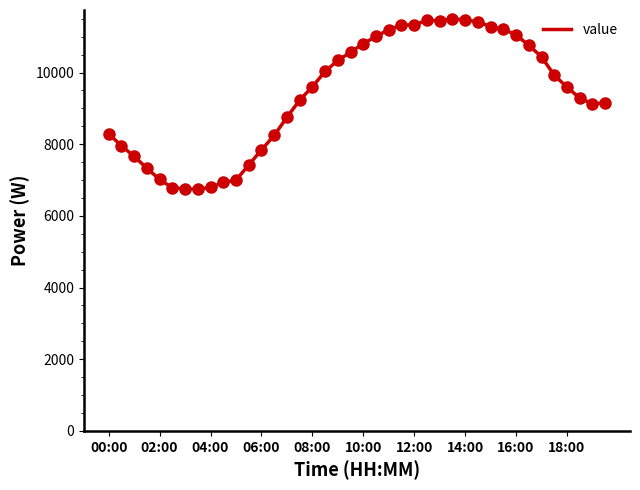

What is the minimum value shown in the chart?

6740.3